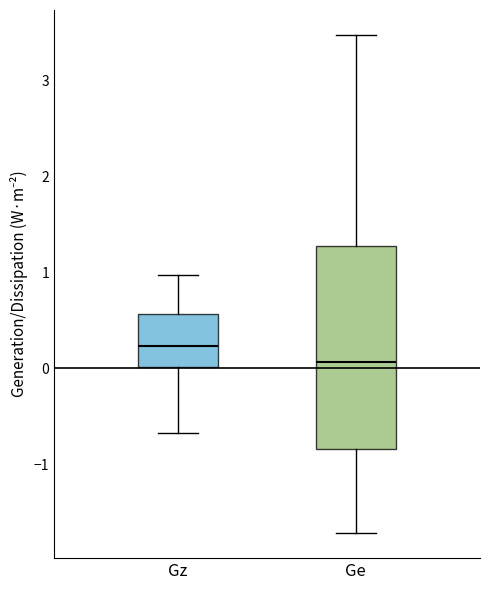

Where does the median line of the box for Ge sit on the y-axis? The values are not printed on the chart, so give them approximately, as read against the axis.

0.1